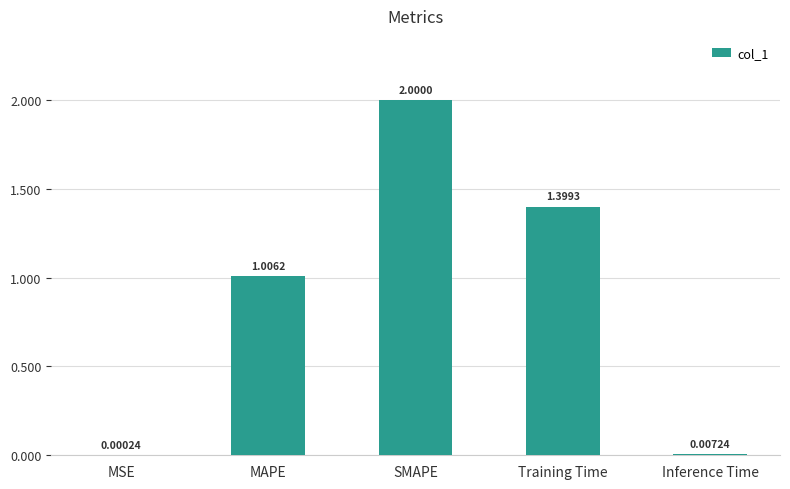

Where does the data first go above 1?

MAPE